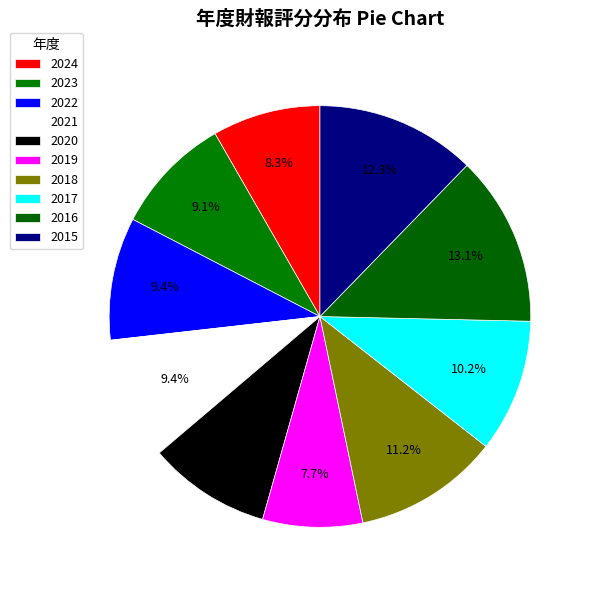

Rank the categories by value from highest to lowest.

2016, 2015, 2018, 2017, 2022, 2021, 2020, 2023, 2024, 2019